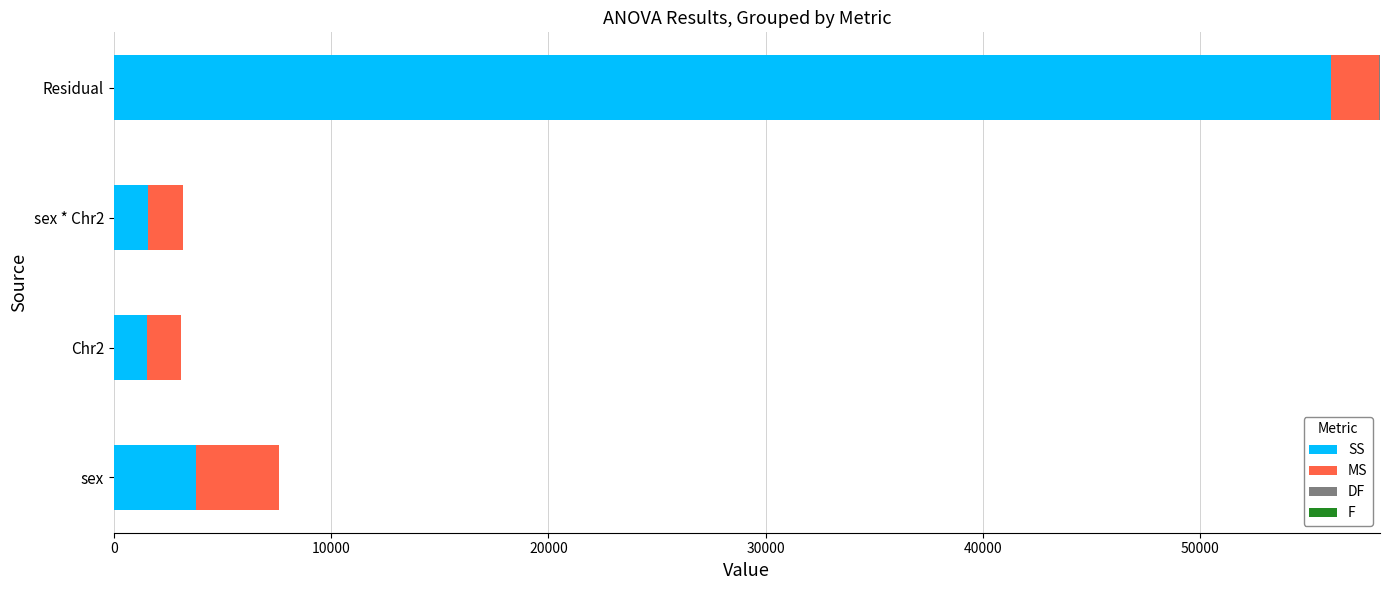

At which category is the sum across all series the highest?

Residual